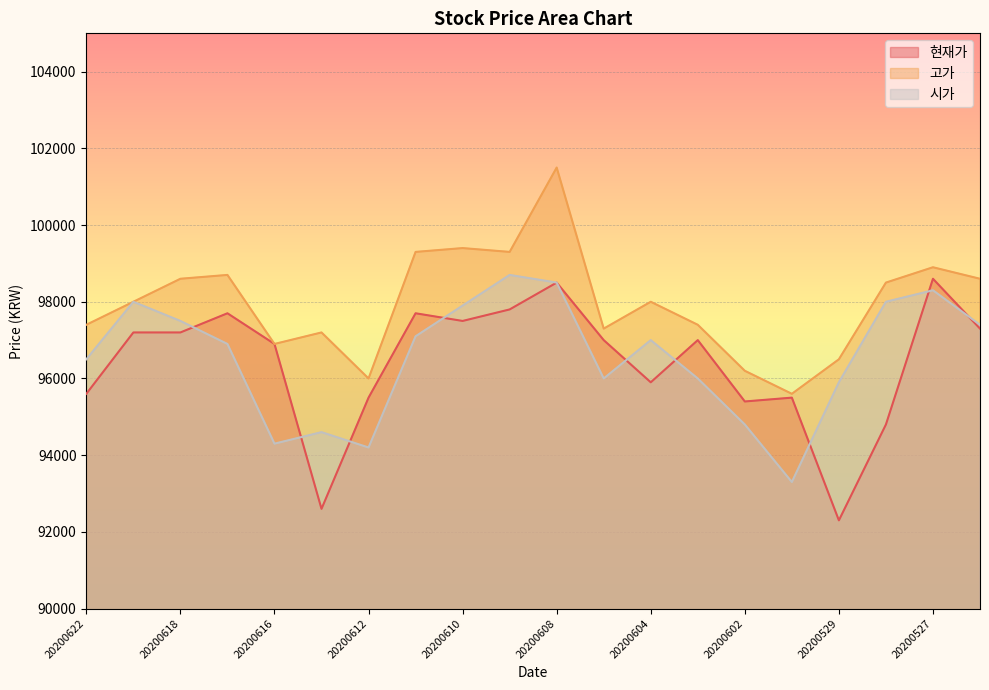

At how many categories does at least one series exceed 95668?

19